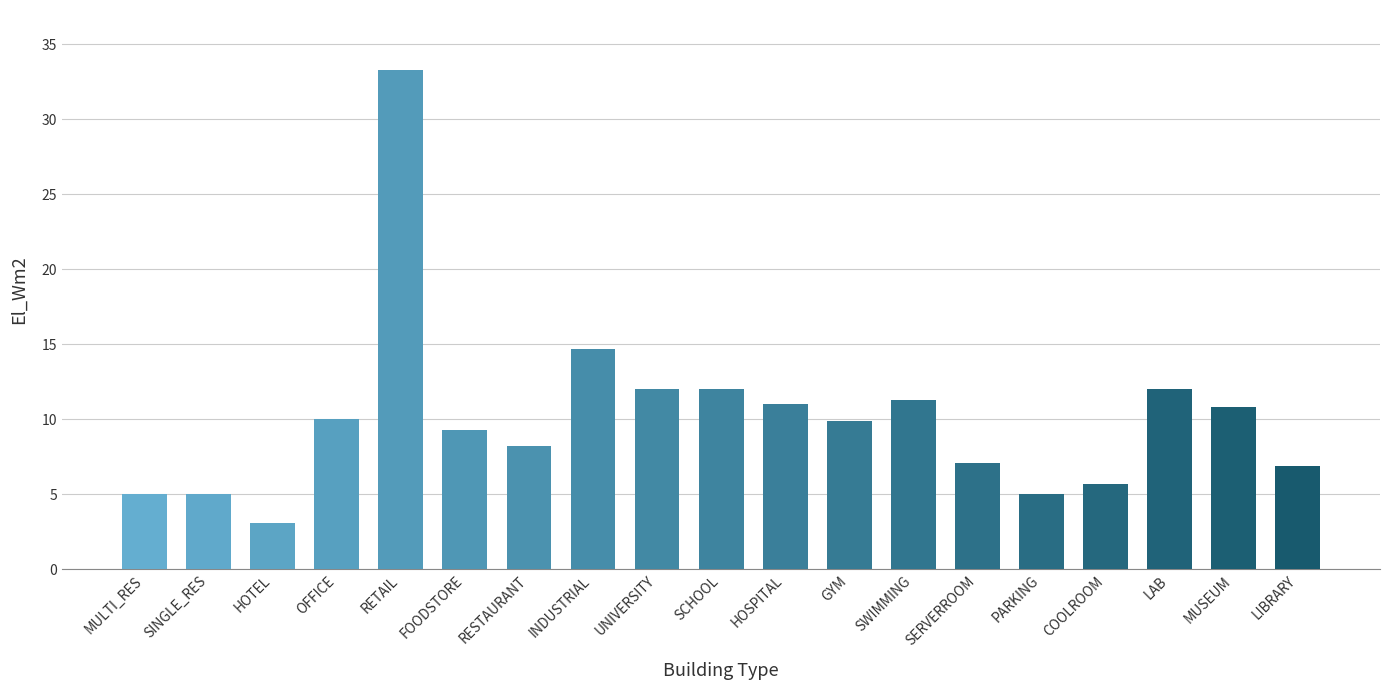

What value does the data have at MULTI_RES?

5.0